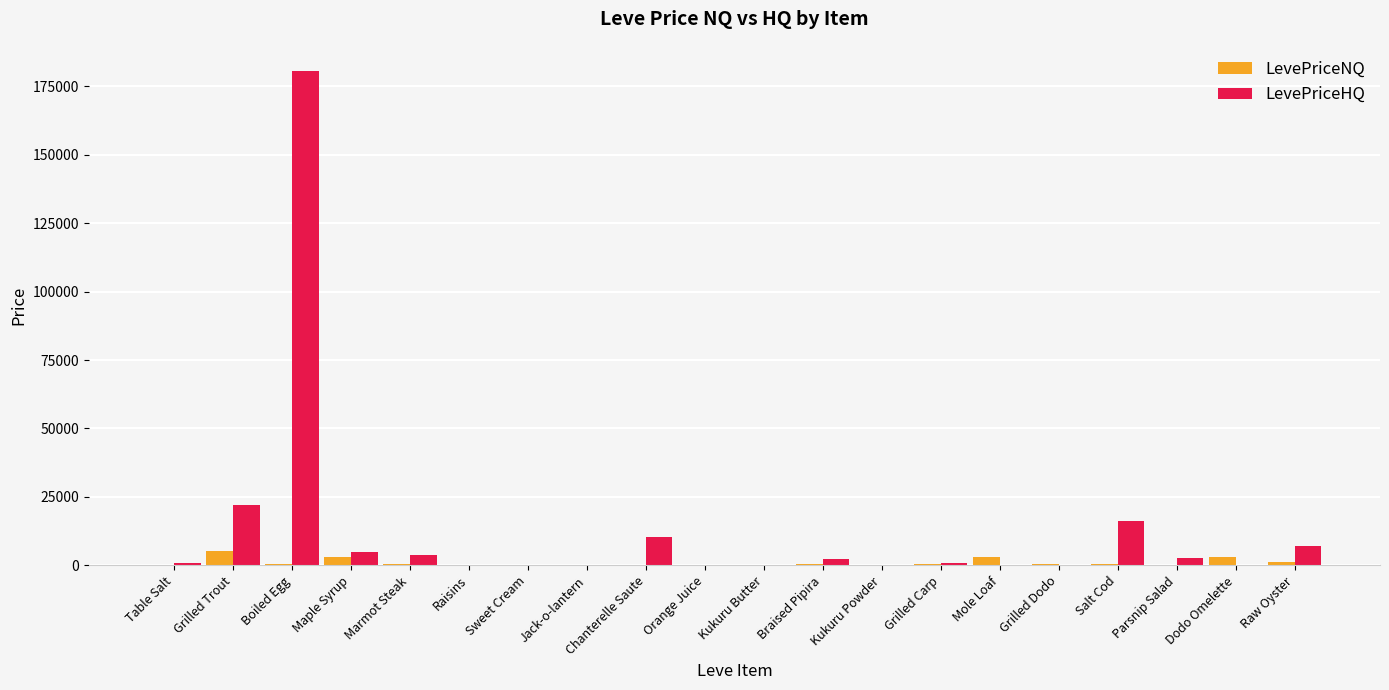

What is the highest value of the LevePriceHQ series?

180780.0